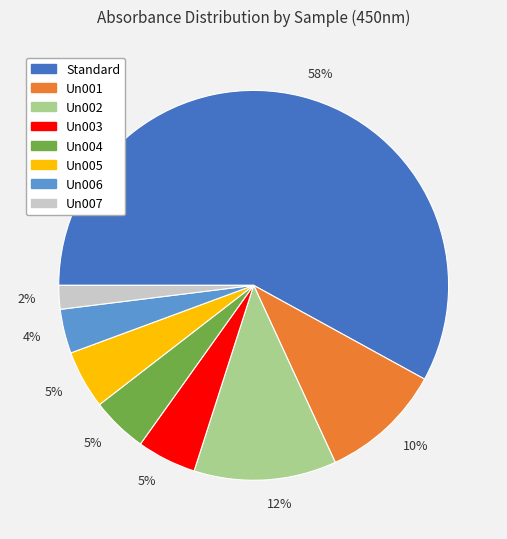

Is there a majority slice in this chart?

Yes